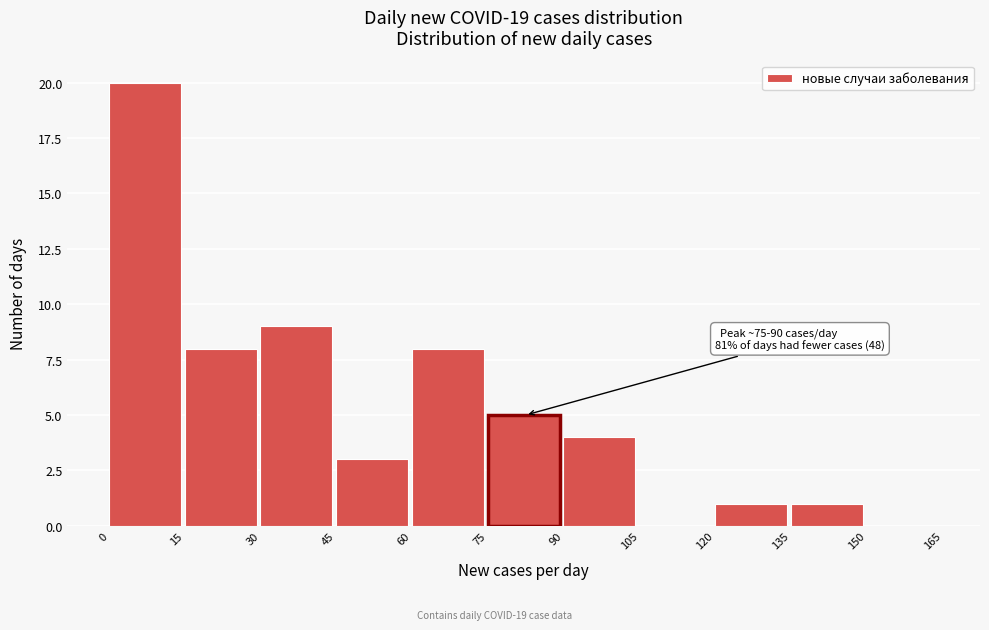

Over which range of the x-axis is the bar tallest?

0 to 15